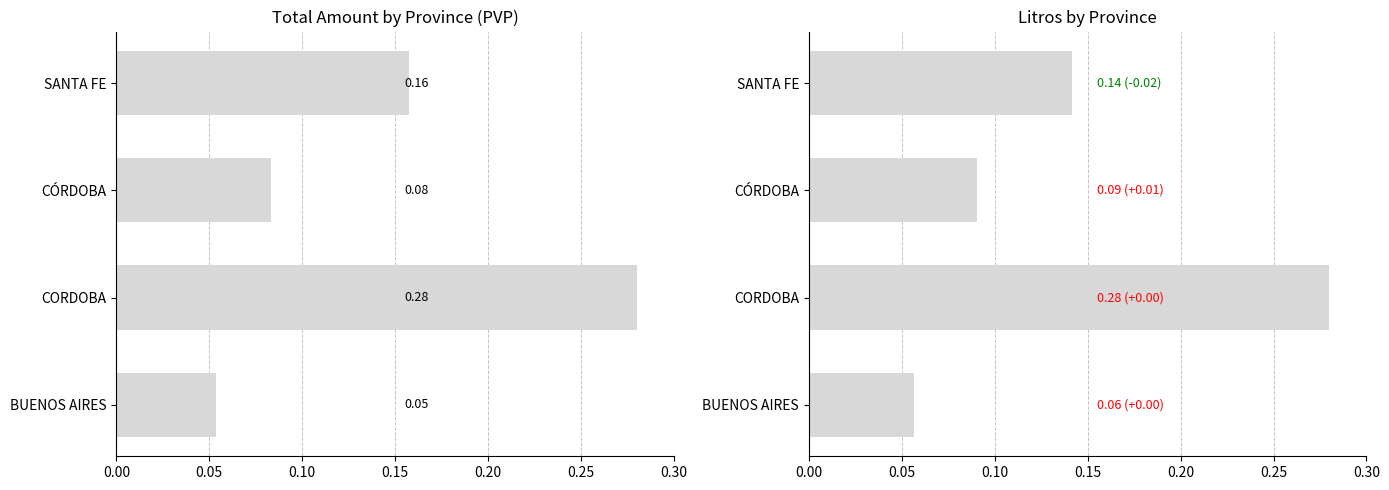

Is the value of LITROS UNIDADES at CÓRDOBA greater than the value of IMP TOT PVP ESTABLECIMIENTO at CORDOBA?

No